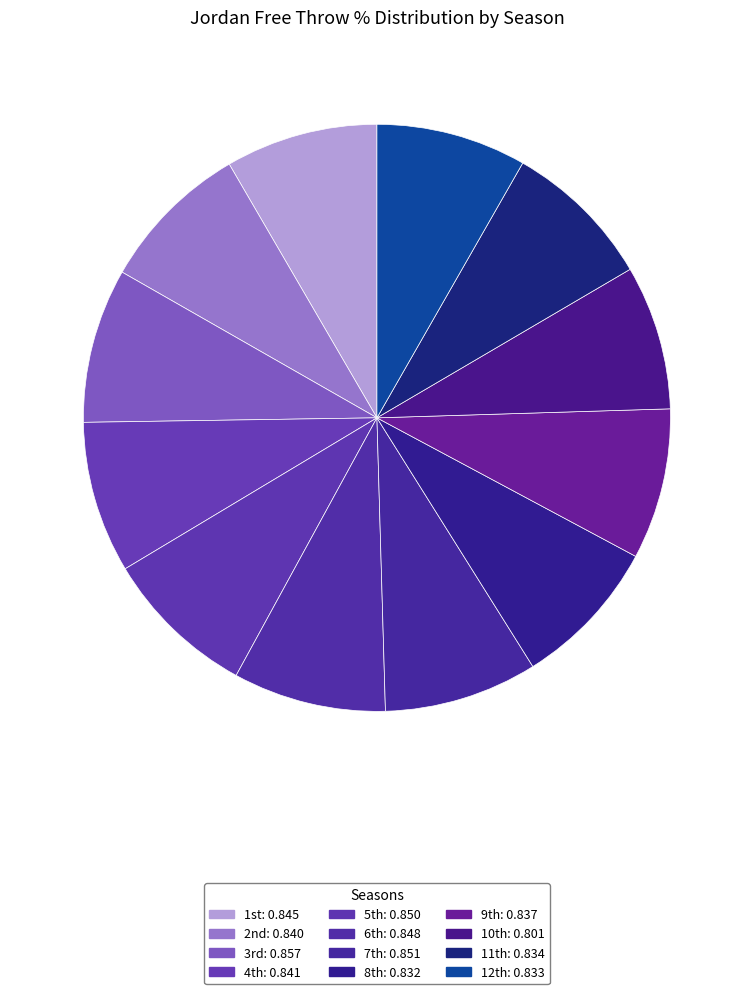

Which slice is the smallest?

10th